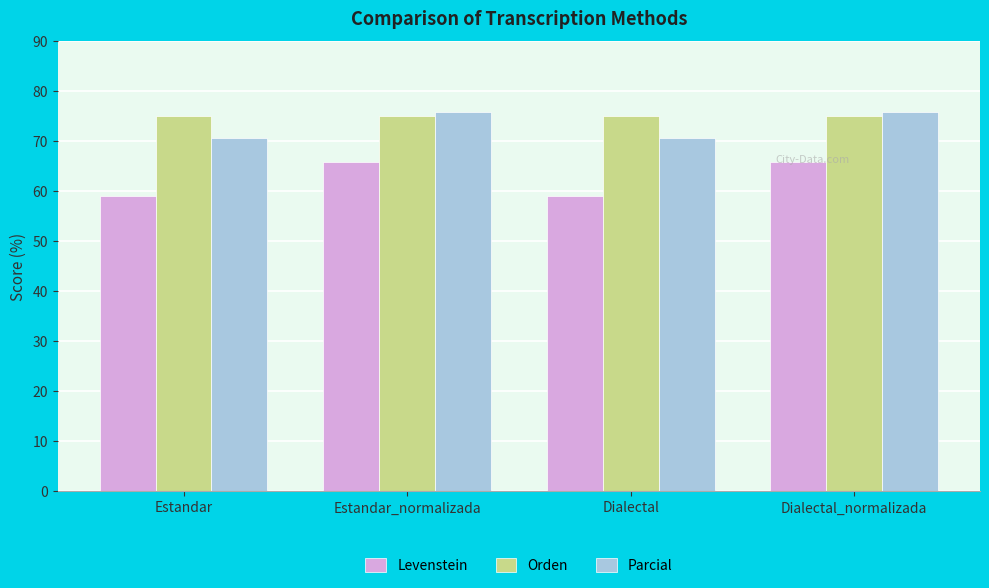

What is the minimum value shown in the chart?

59.0